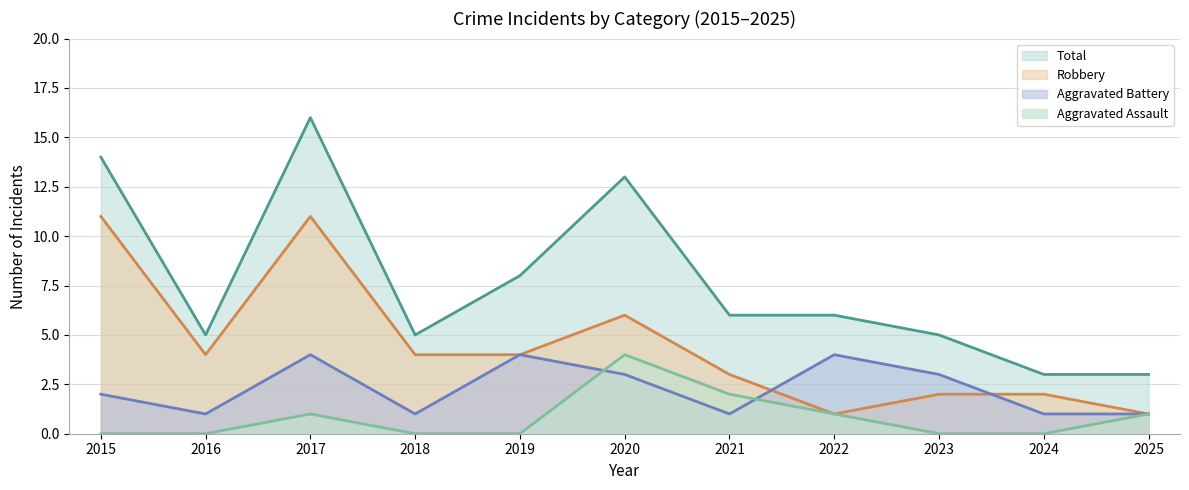

What is the average value of the Aggravated Battery series?

2